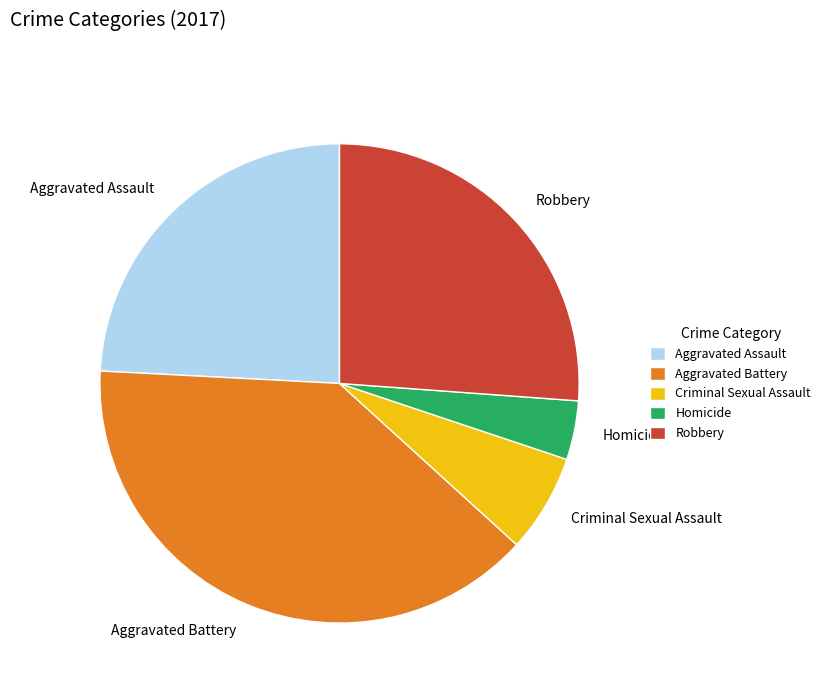

True or false: Aggravated Assault accounts for 34% of the total.

False